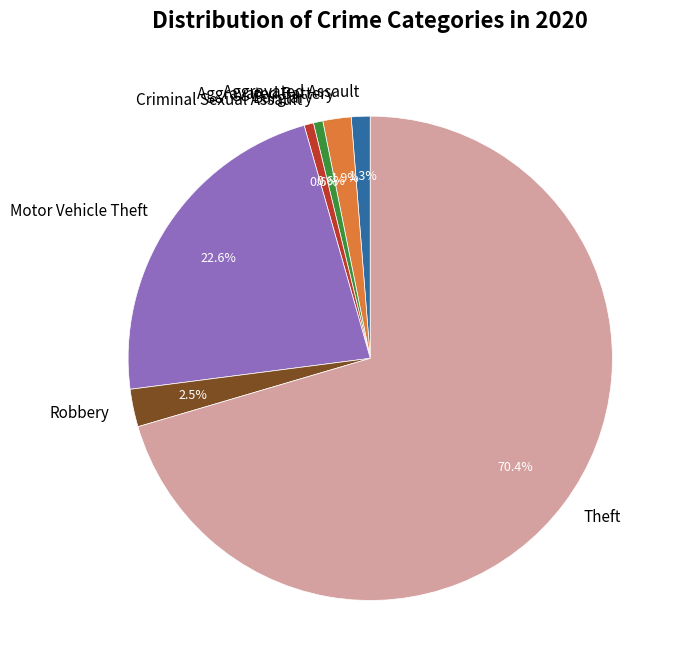

Between Burglary and Aggravated Battery, which is larger?

Aggravated Battery